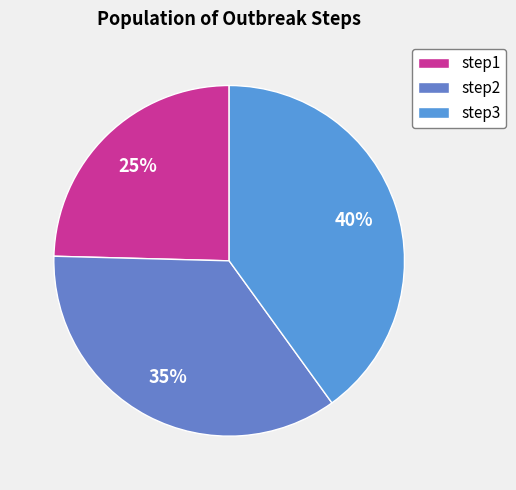

How much of the chart is everything except step2?

64.6%